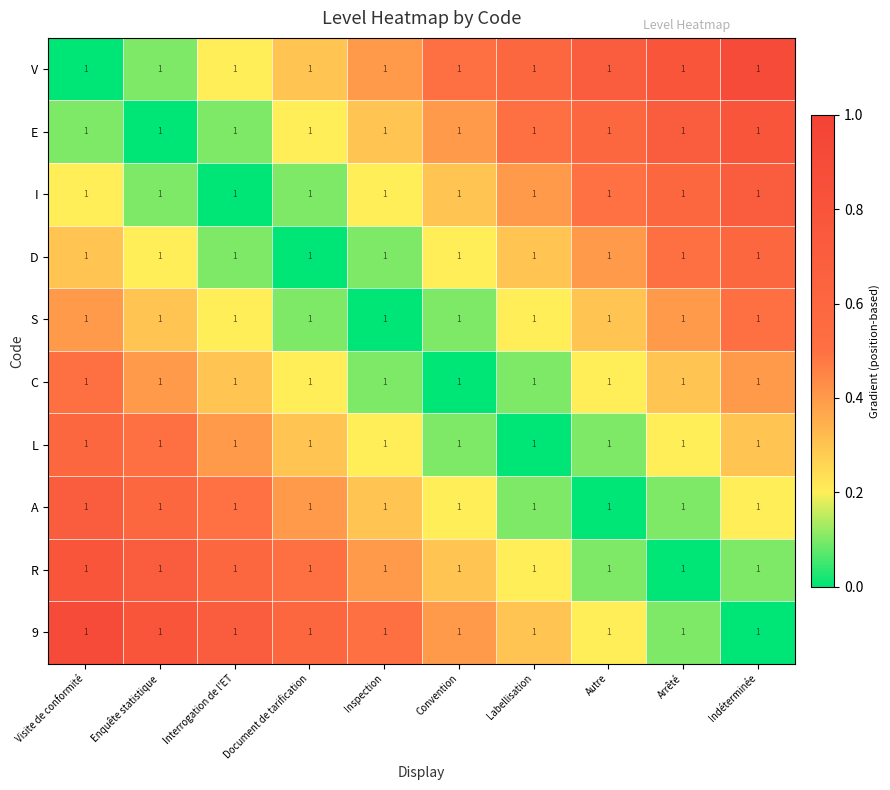

What is the spread (max minus min) of values at Enquête statistique?

0.8